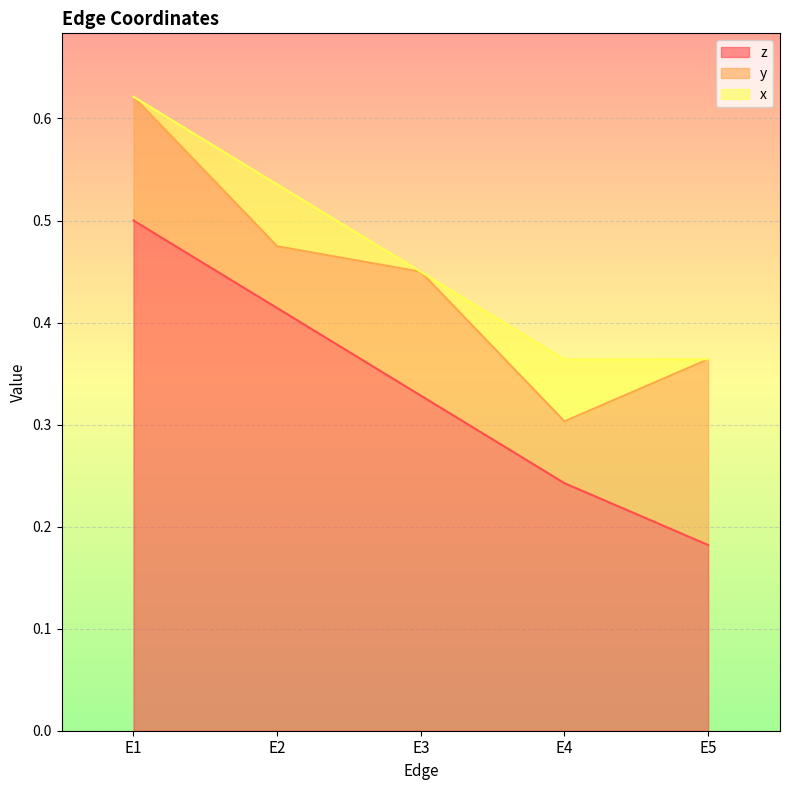

The value of z at E1 is 0.5. True or false?

True